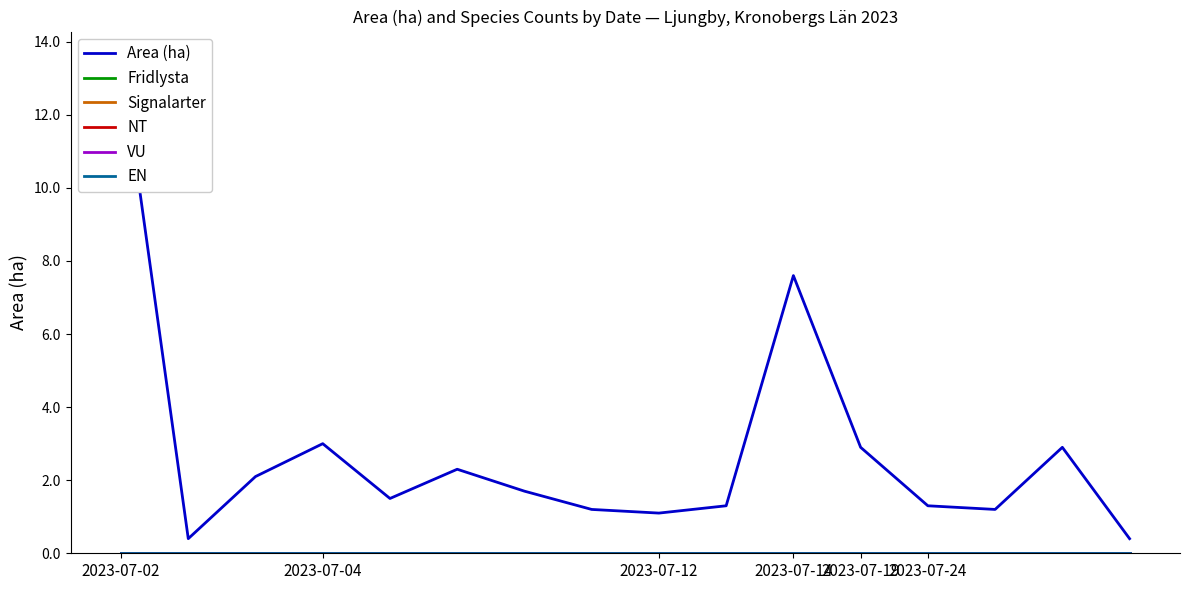

True or false: Area (ha) and Fridlysta cross at least once.

False